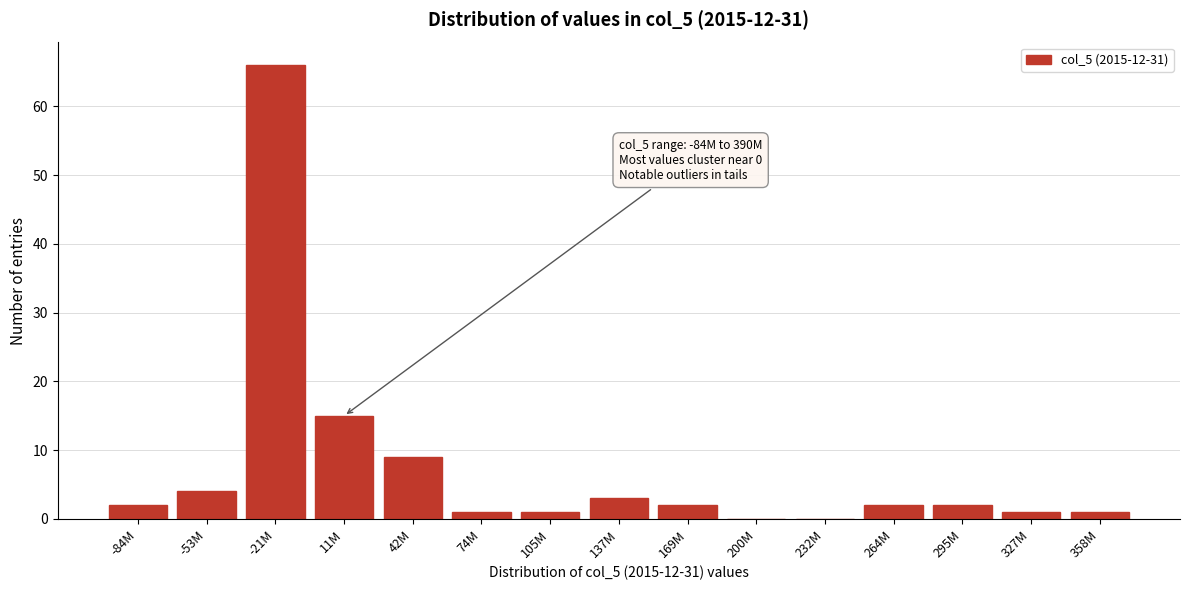

Reading left to right, transcribe all the data shown in this chart.

-84M=2	-53M=4	-21M=66	11M=15	42M=9	74M=1	105M=1	137M=3	169M=2	200M=0	232M=0	264M=2	295M=2	327M=1	358M=1